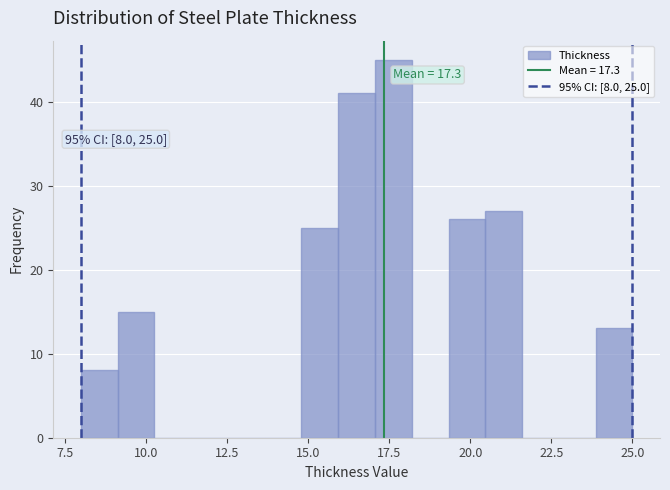

Around what value on the x-axis is the tallest bar? Give the approximate position of its centre, as read against the axis.

17.5